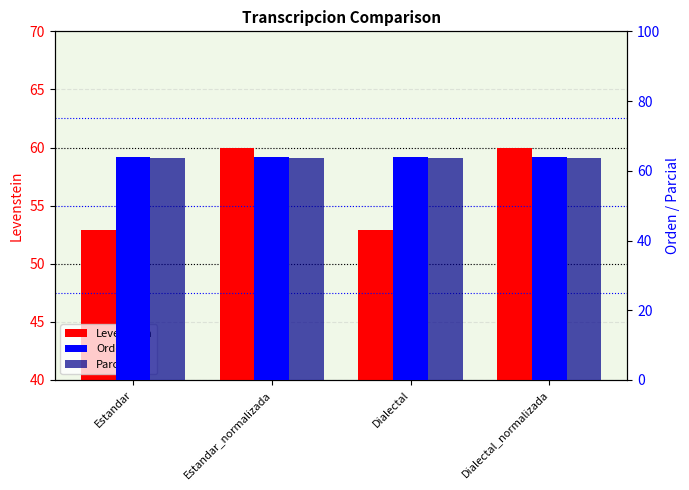

True or false: Orden has a value of 64.0 at Dialectal.

True